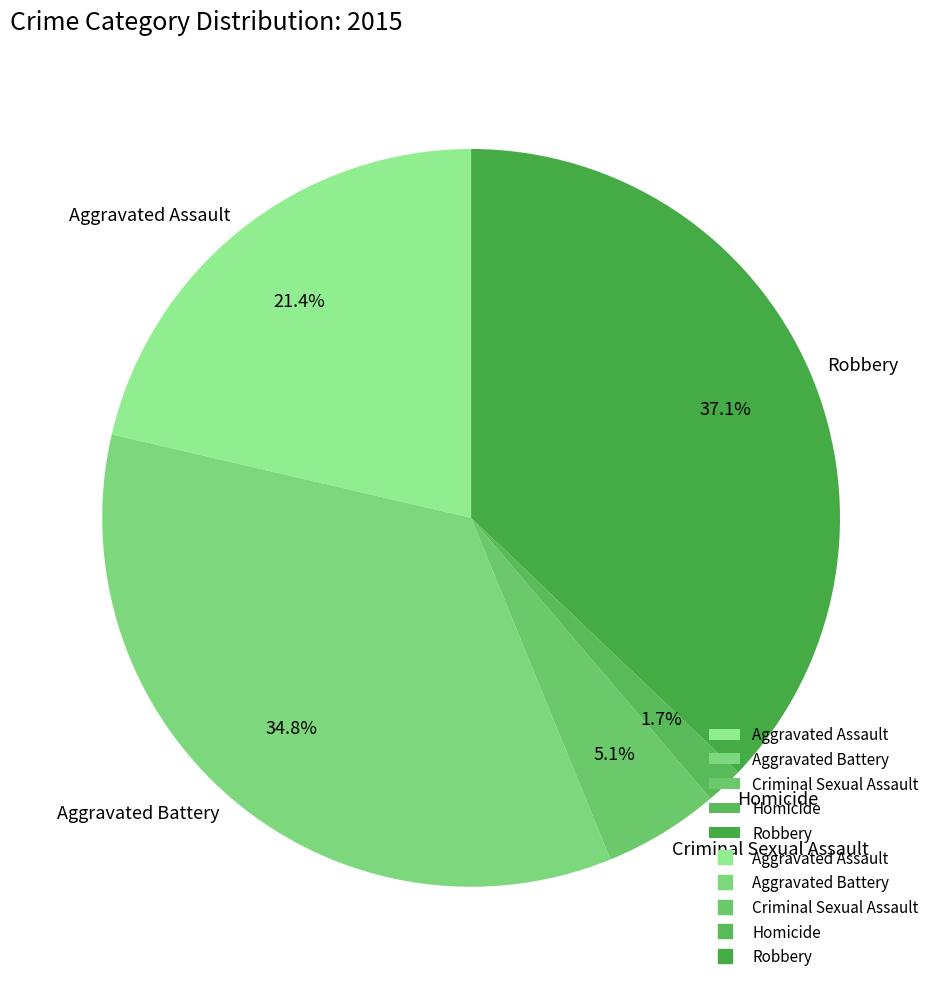

The Aggravated Battery slice represents 35% of the pie. True or false?

True